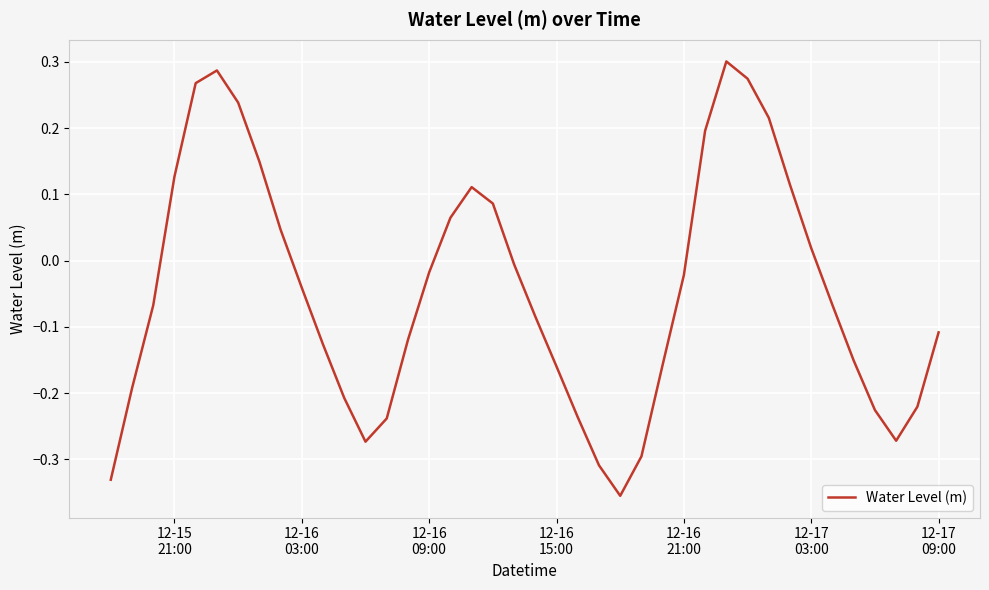

What is the difference between the maximum and minimum values?

0.7